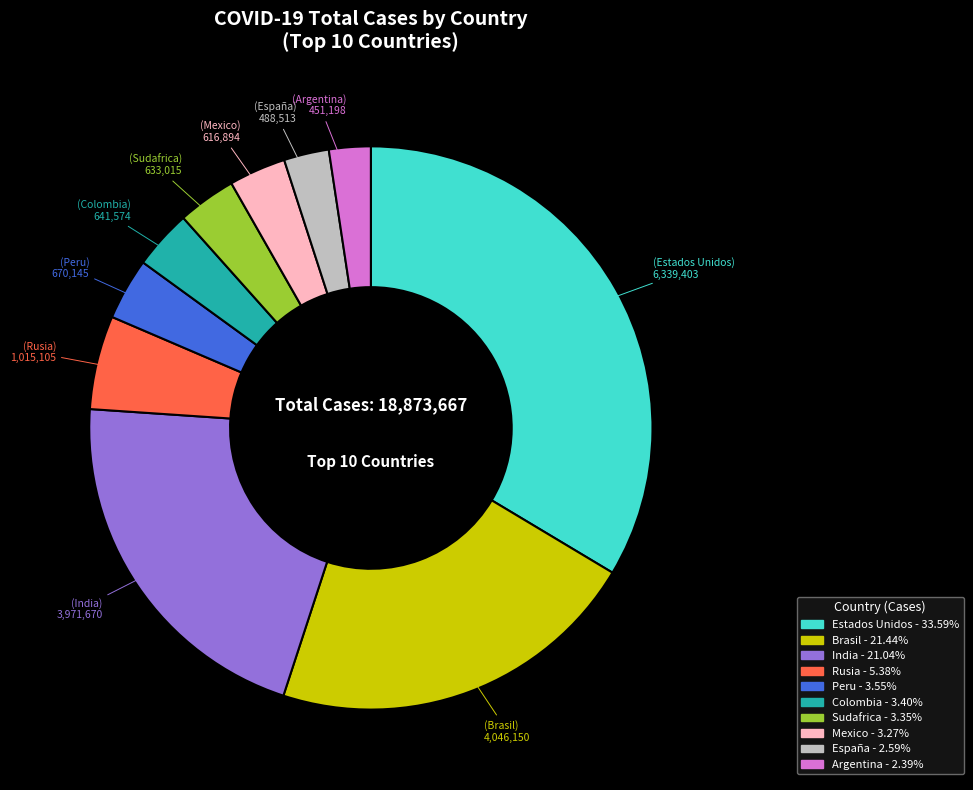

Is there any slice that represents more than half of the pie?

No